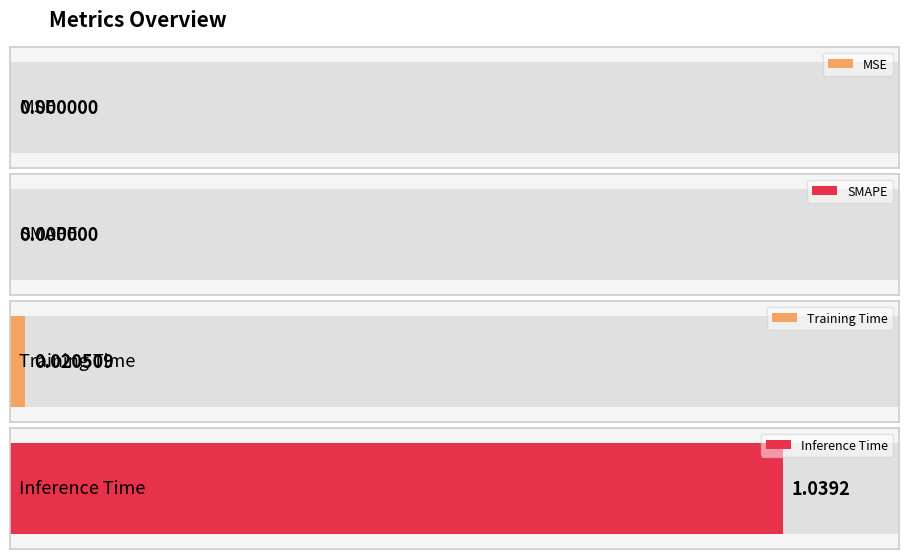

Reading right to left, list all the values displayed in this chart.

1.0	0.0	0.0	0.0